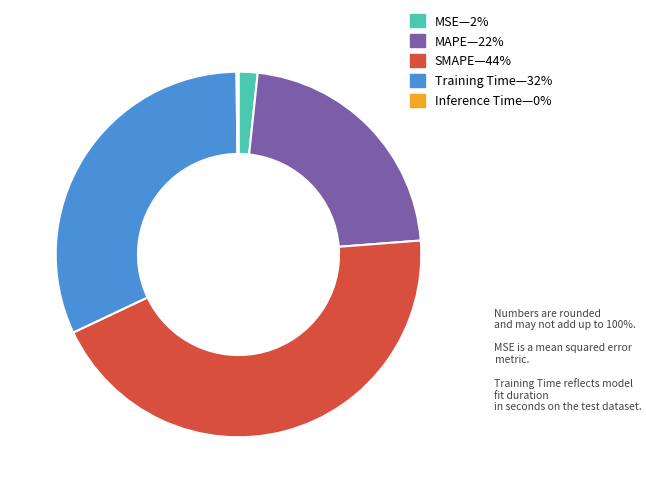

Is there any slice that represents more than half of the pie?

No